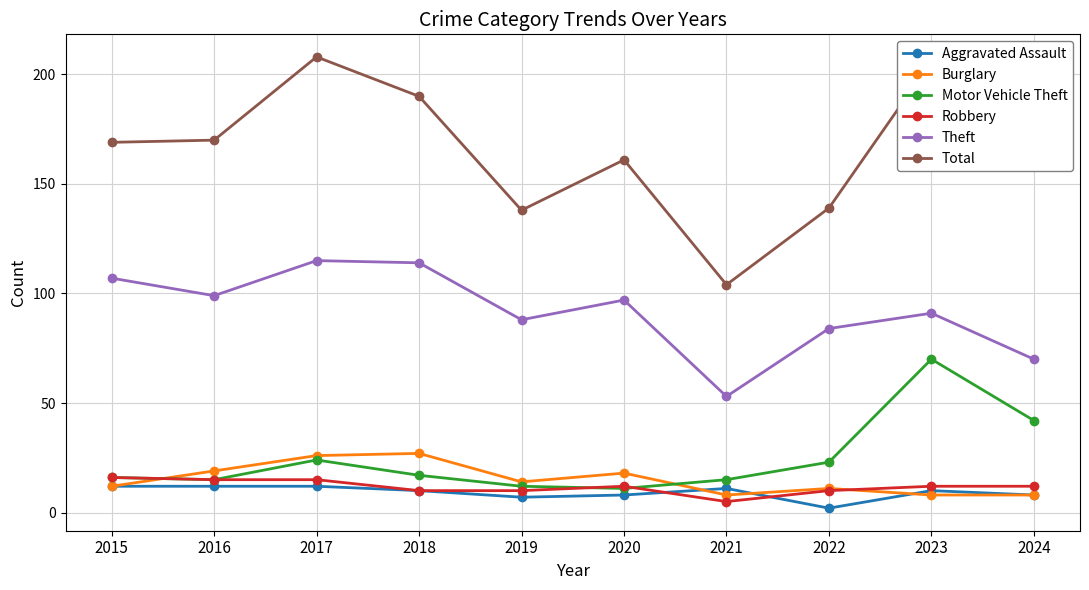

What is the difference between the maximum and minimum values in the Robbery series?

11